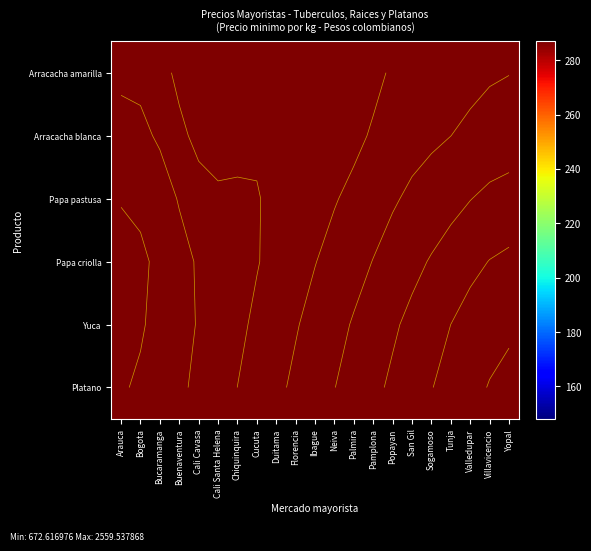

What is the total value across all series at San Gil?

11178.7